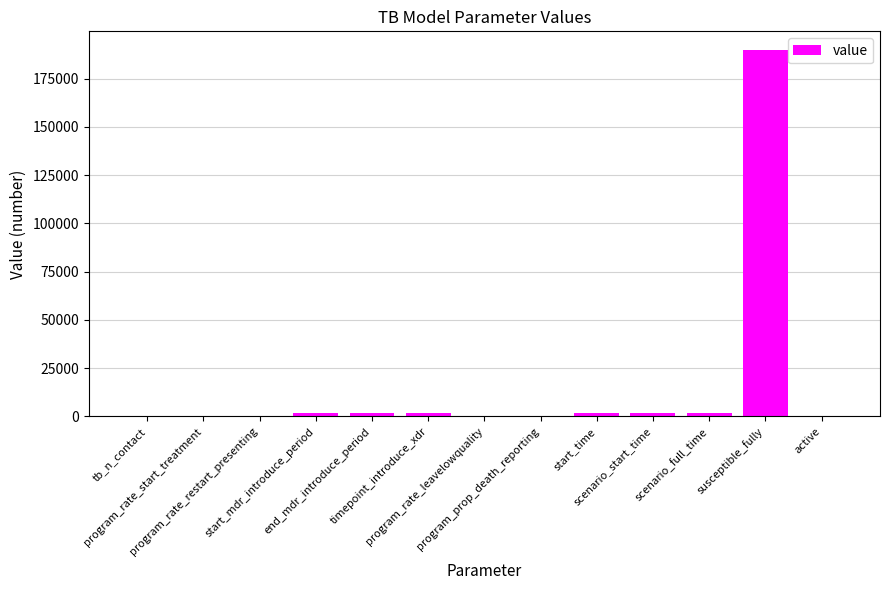

What is the sum of all values?

201922.9